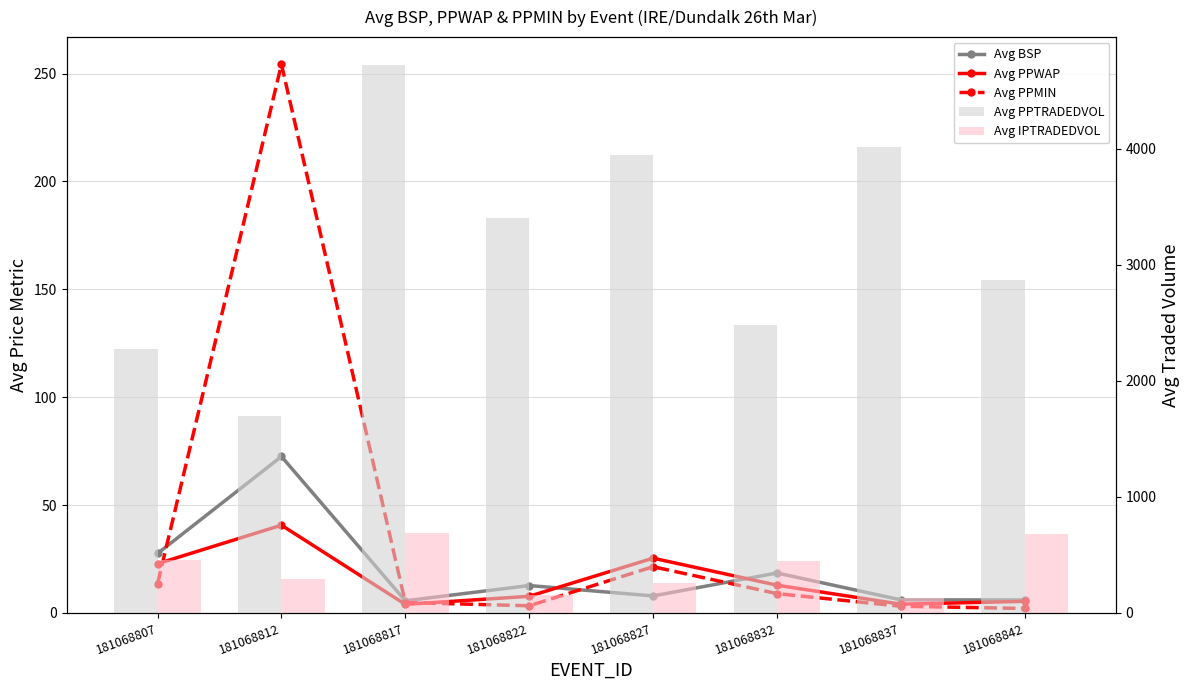

What is the difference between the second highest and second lowest values in the Avg PPTRADEDVOL series?

1739.6